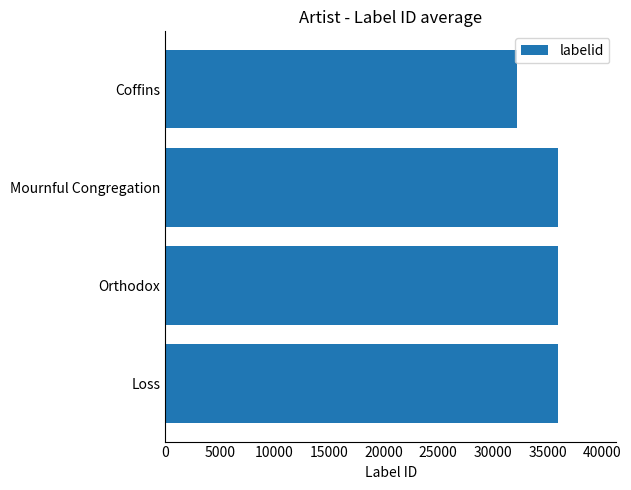

Is it true that the value at Coffins is 51846?

False